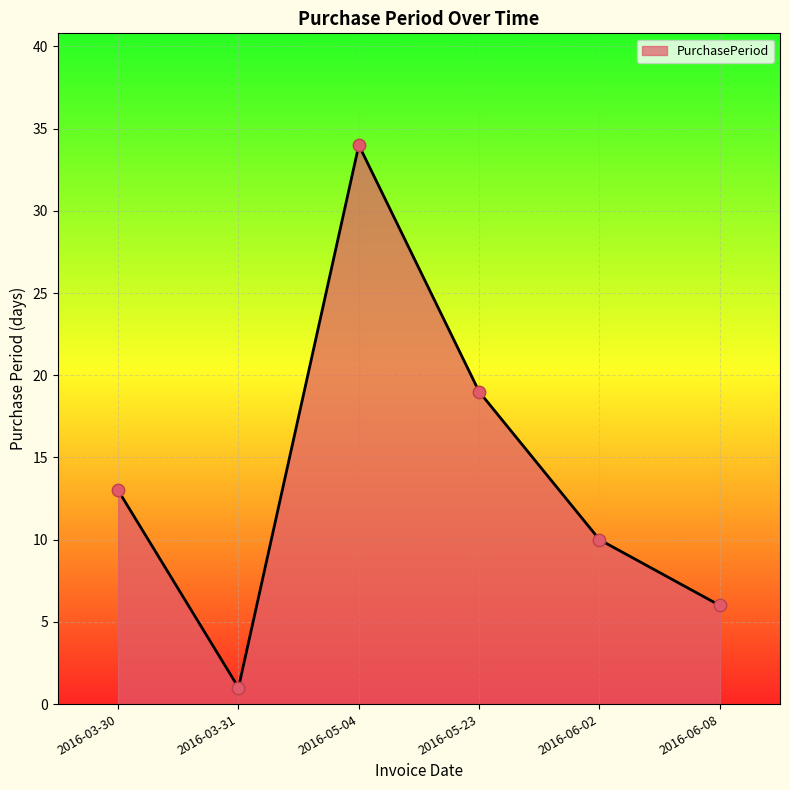

What is the change in value from 2016-06-02 to 2016-06-08?

-4